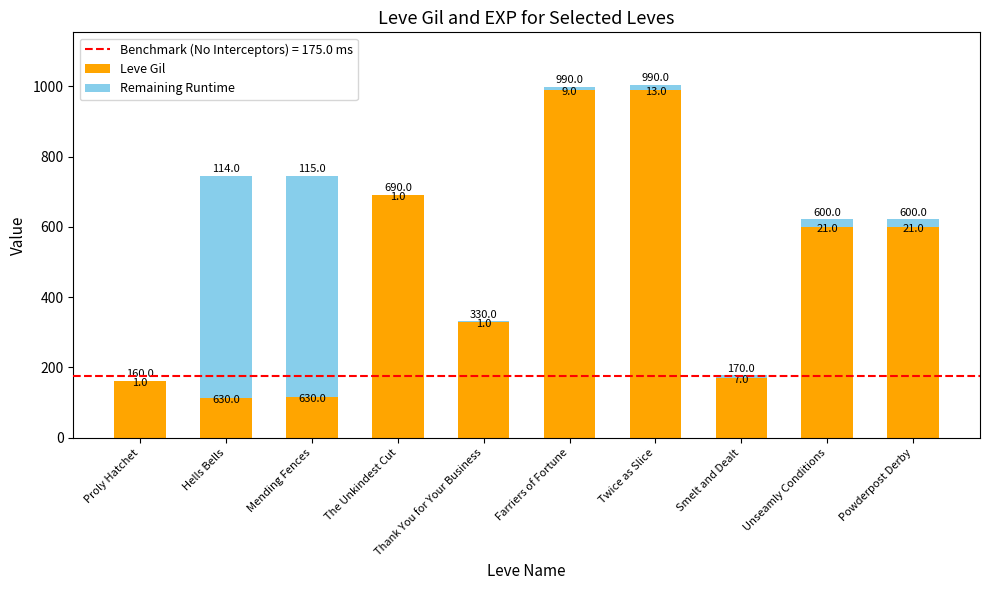

Where does the Leve Gil series first go above 600?

The Unkindest Cut